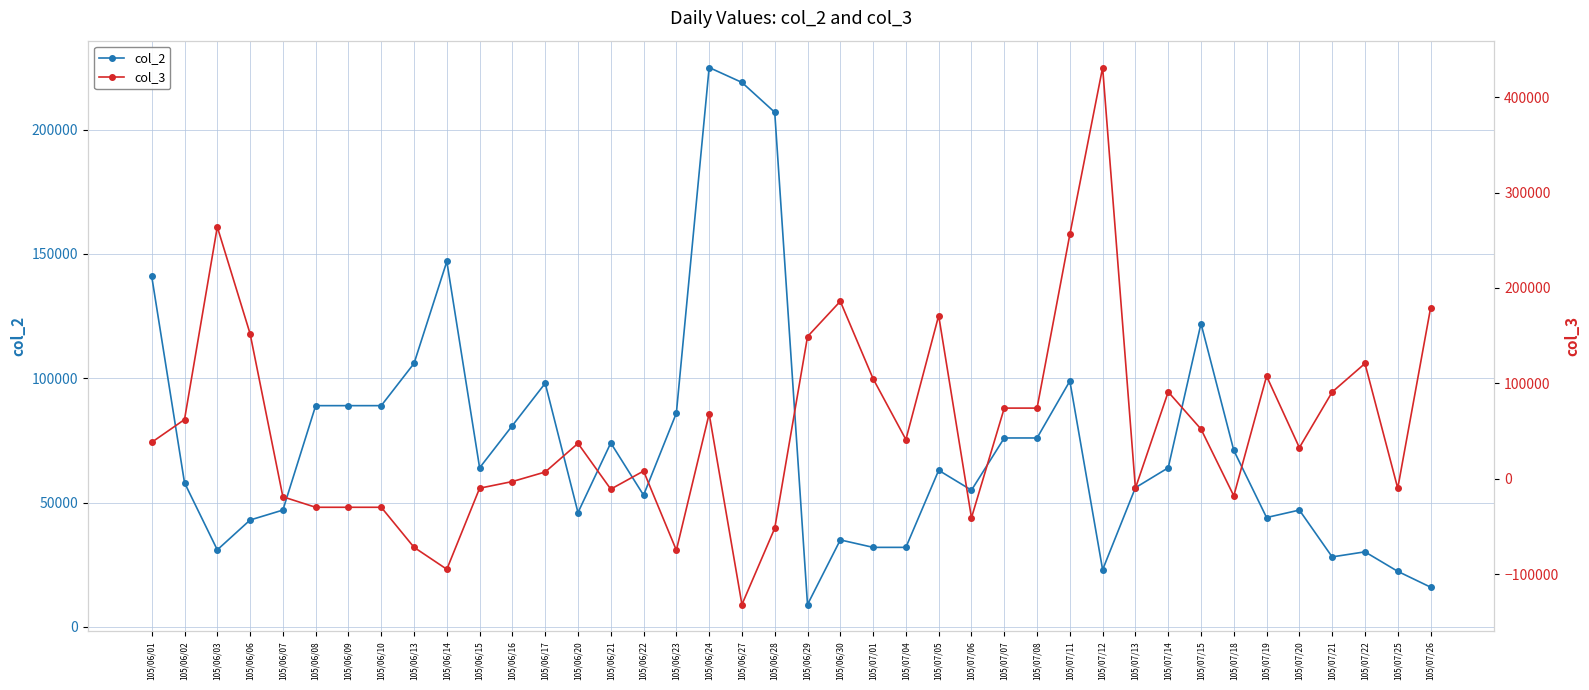

Which category has the lowest value in the col_2 series?

105/06/29